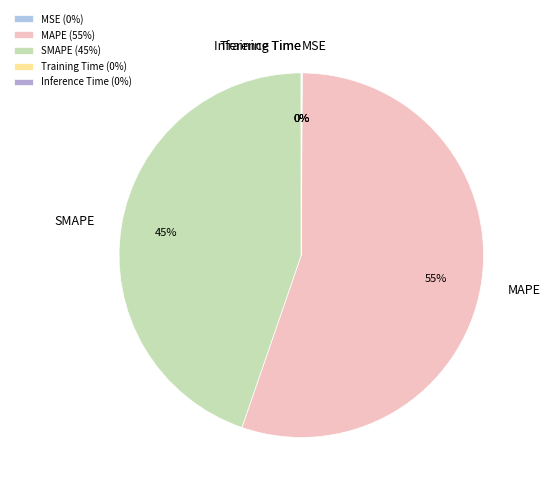

Is there any slice that represents more than half of the pie?

Yes